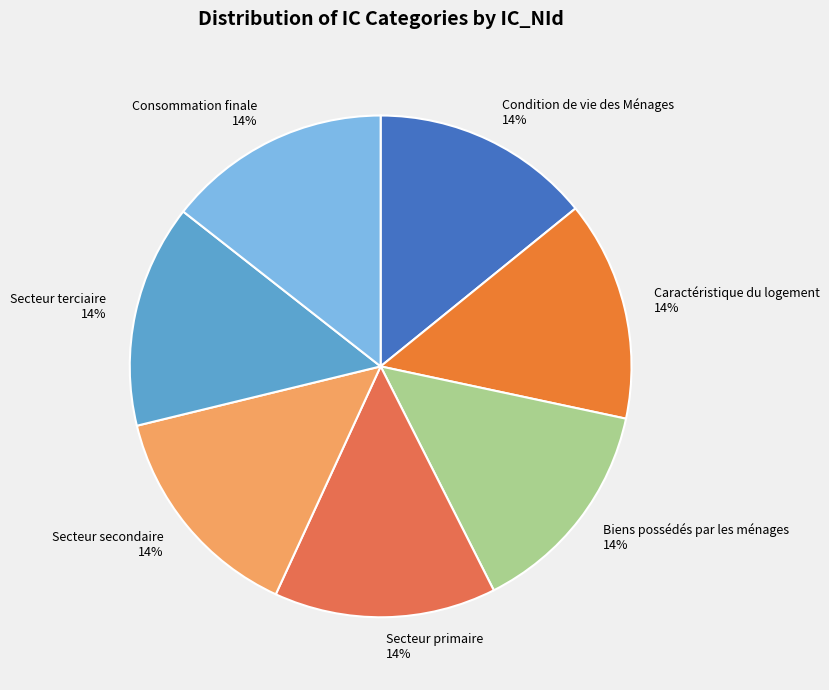

Is it true that Caractéristique du logement is 14% of the pie?

True